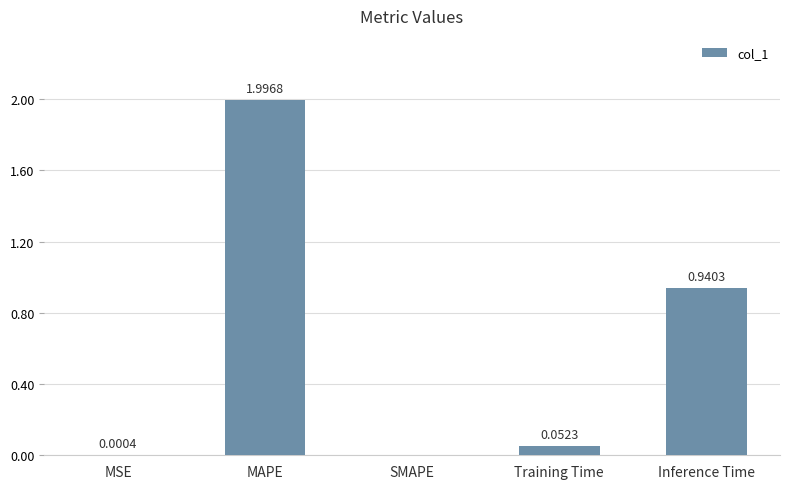

What is the average value?

0.6